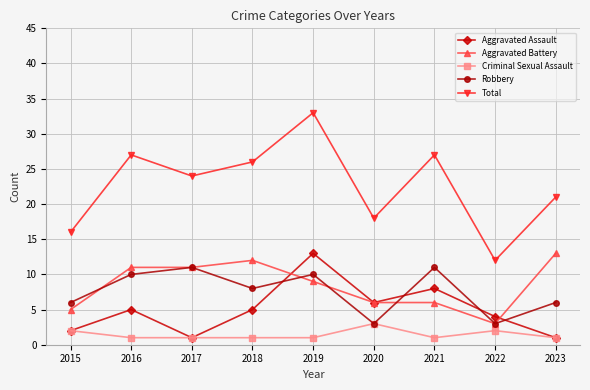

What is the value of the Criminal Sexual Assault point at the 7th from the left?

1